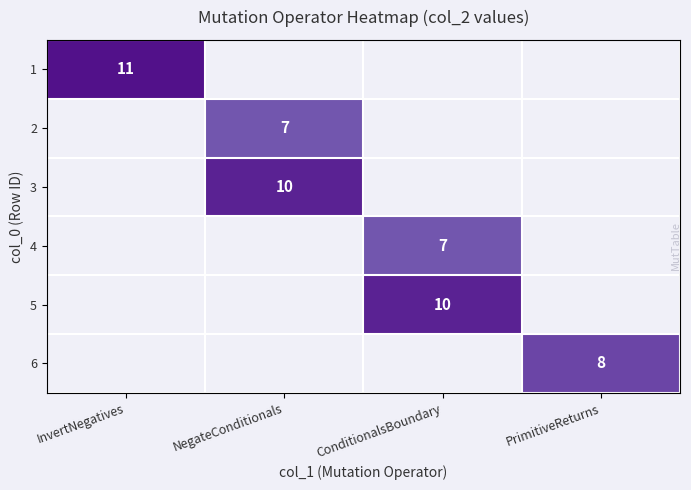

Which label corresponds to the smallest value in the chart?

NegateConditionals